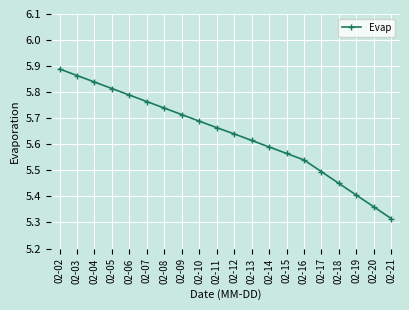

Which has a higher value, 02-21 or 02-08?

02-08